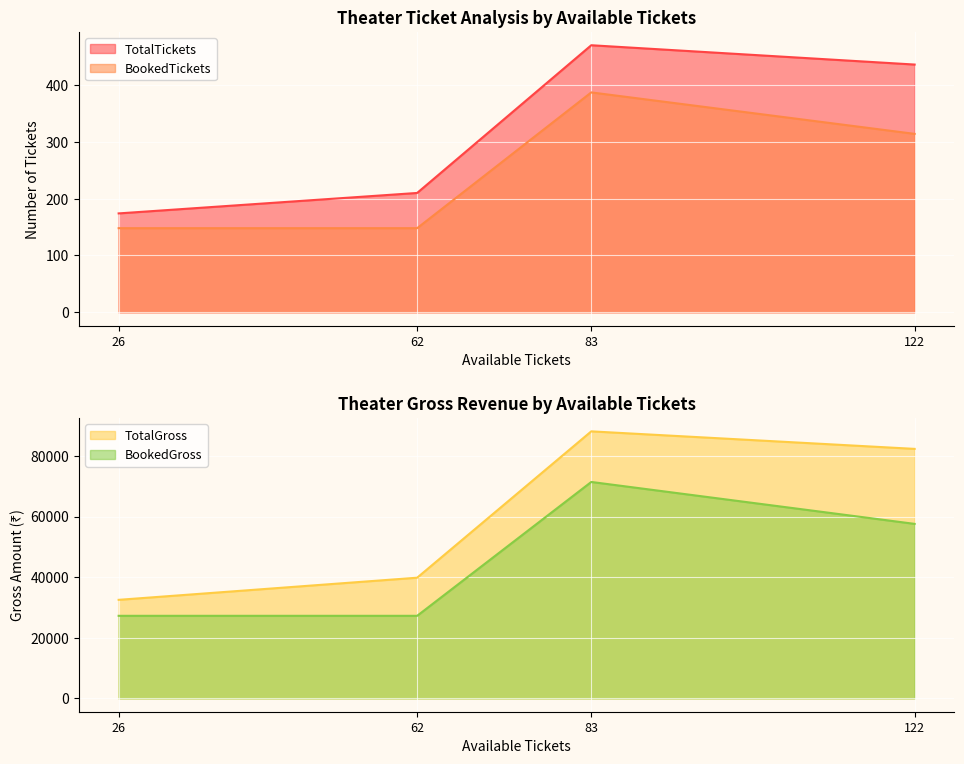

Does the chart display data point markers on the line(s)?

No